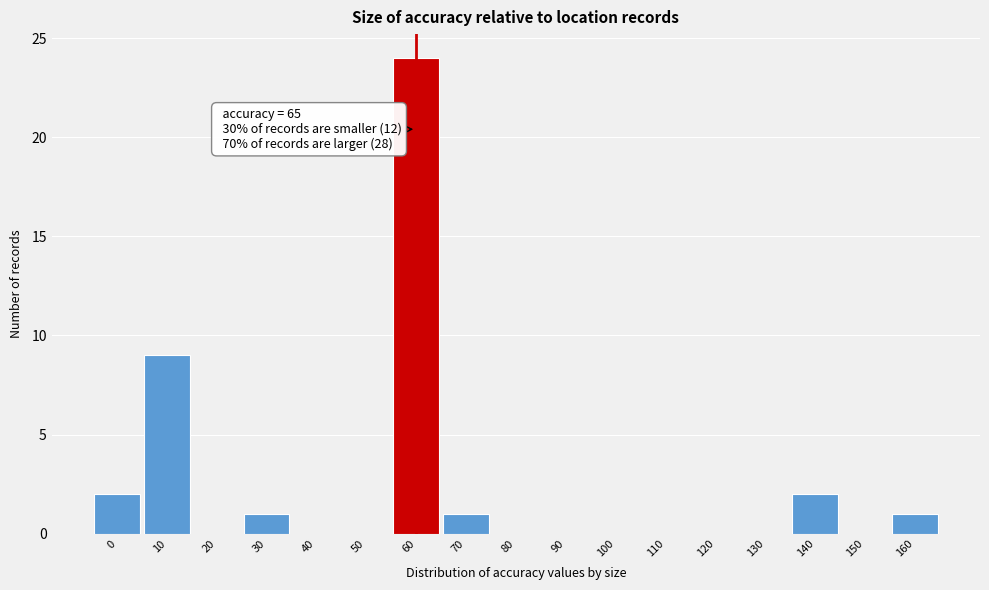

Reading left to right, transcribe all the data shown in this chart.

0=2	10=9	20=0	30=1	40=0	50=0	60=24	70=1	80=0	90=0	100=0	110=0	120=0	130=0	140=2	150=0	160=1